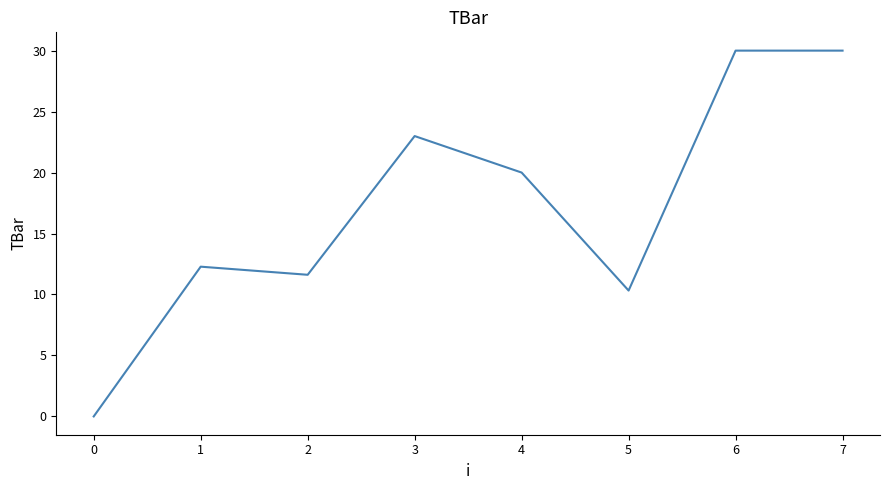

What is the sum of the values at 6 and 5?

40.3